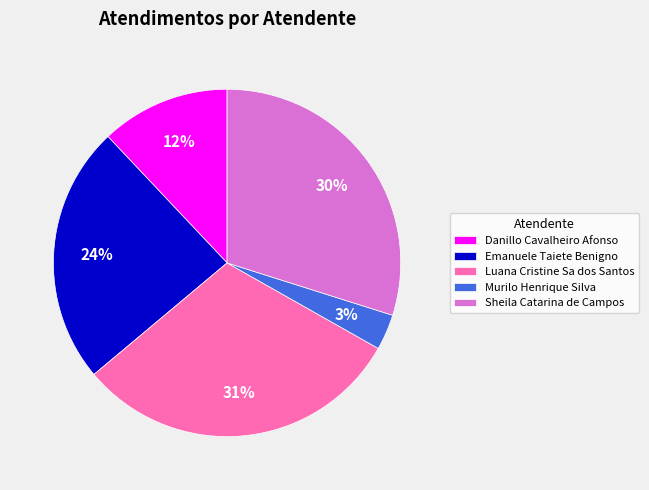

Which category has the biggest portion of the pie?

Luana Cristine Sa dos Santos